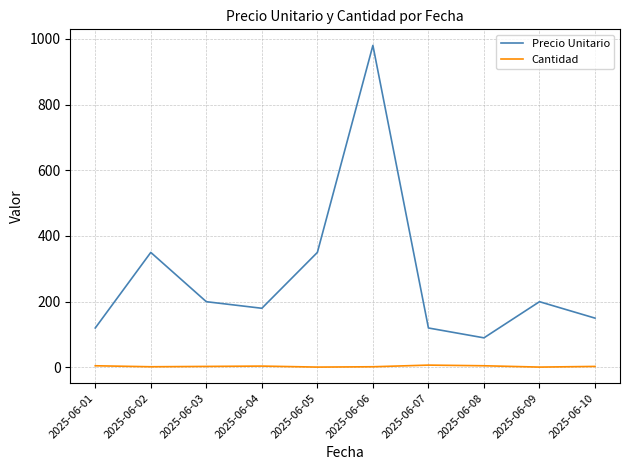

What is the difference between the maximum and minimum values in the Precio Unitario series?

890